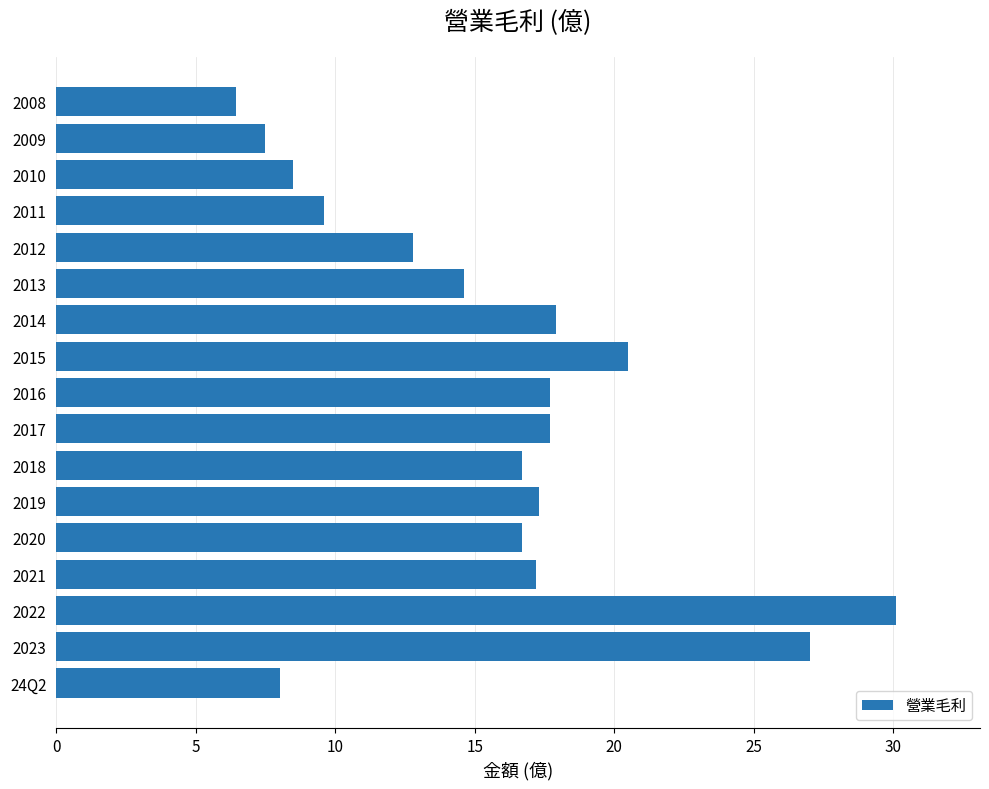

What is the difference between the maximum and minimum values?

23.7